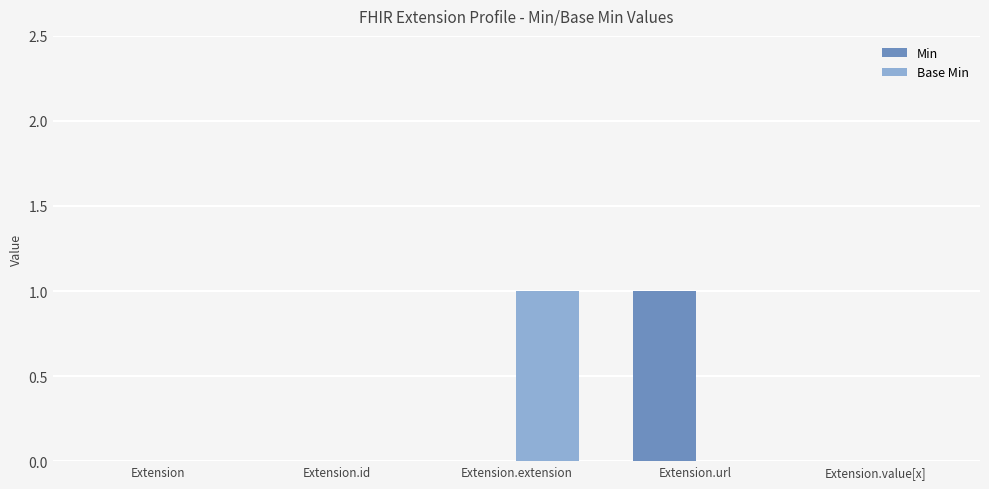

Reading right to left, what are all the values shown in this chart?

Min: Extension.value[x]=0	Extension.url=1	Extension.extension=0	Extension.id=0	Extension=0
Base Min: Extension.value[x]=0	Extension.url=0	Extension.extension=1	Extension.id=0	Extension=0